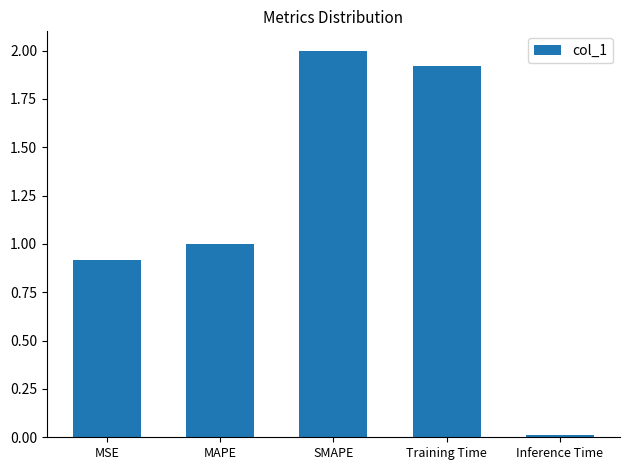

Is it true that the value at SMAPE is 0.4?

False